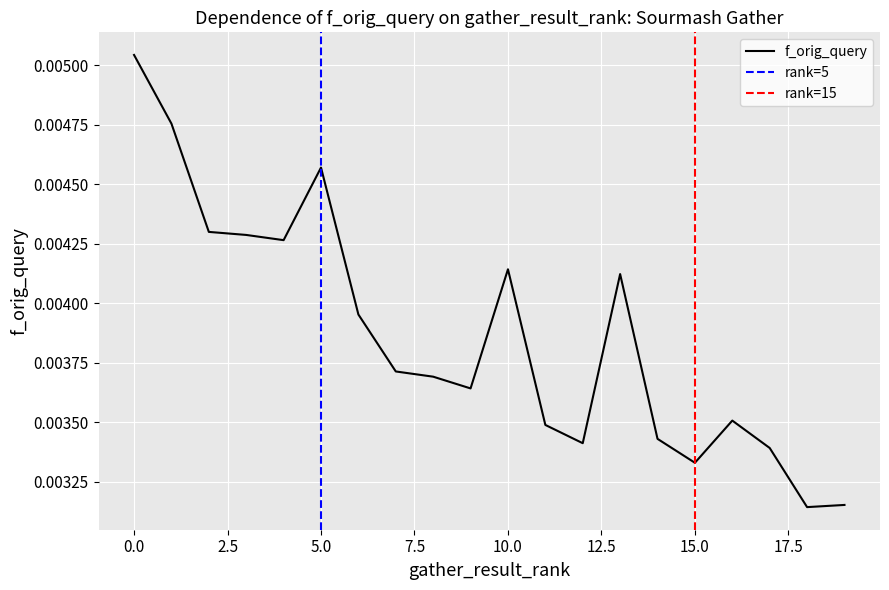

Count the number of data series in this chart.

1